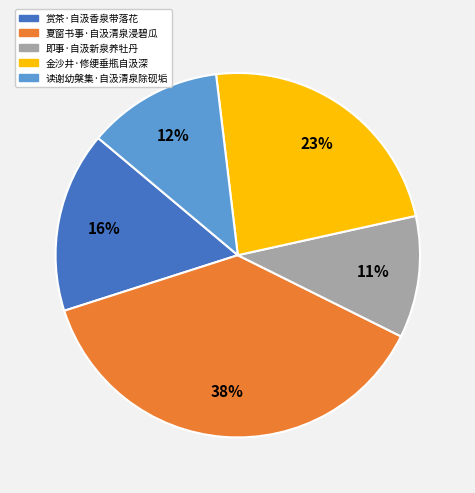

Is it true that 即事·自汲新泉养牡丹 is 11% of the pie?

True